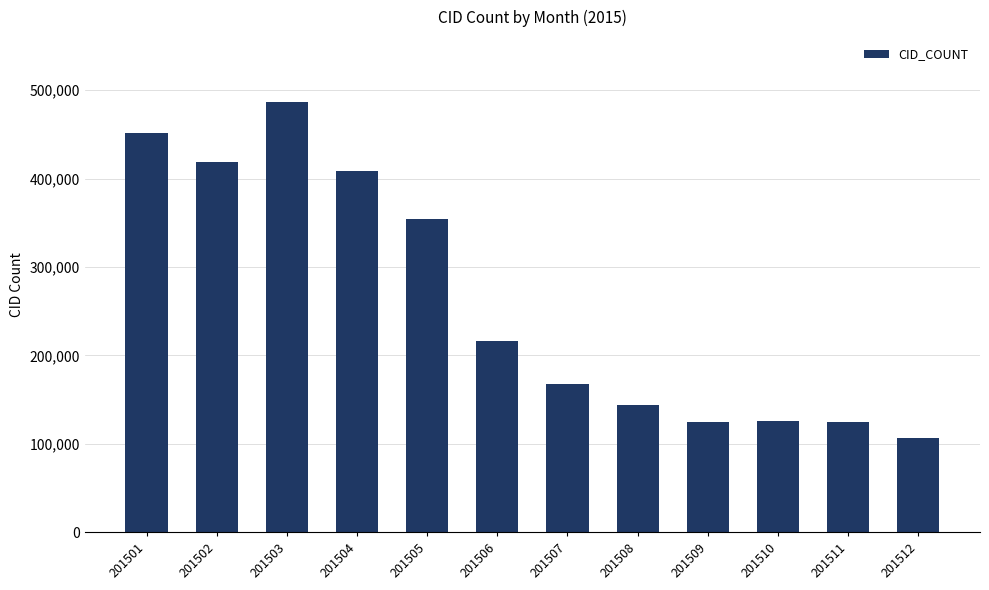

Count the number of categories in the chart.

12